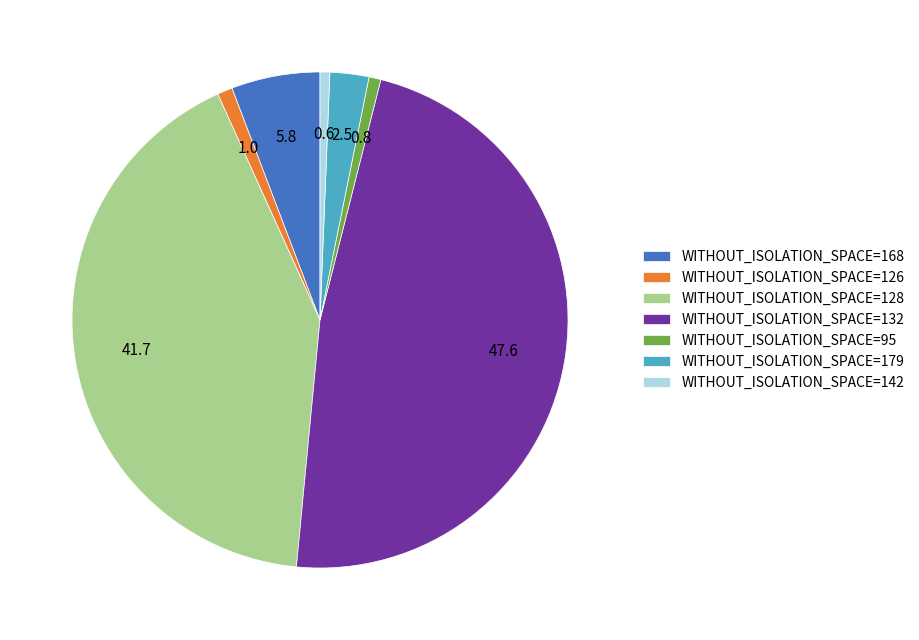

Do WITHOUT_ISOLATION_SPACE=128 and WITHOUT_ISOLATION_SPACE=132 together represent more than half of the pie?

Yes